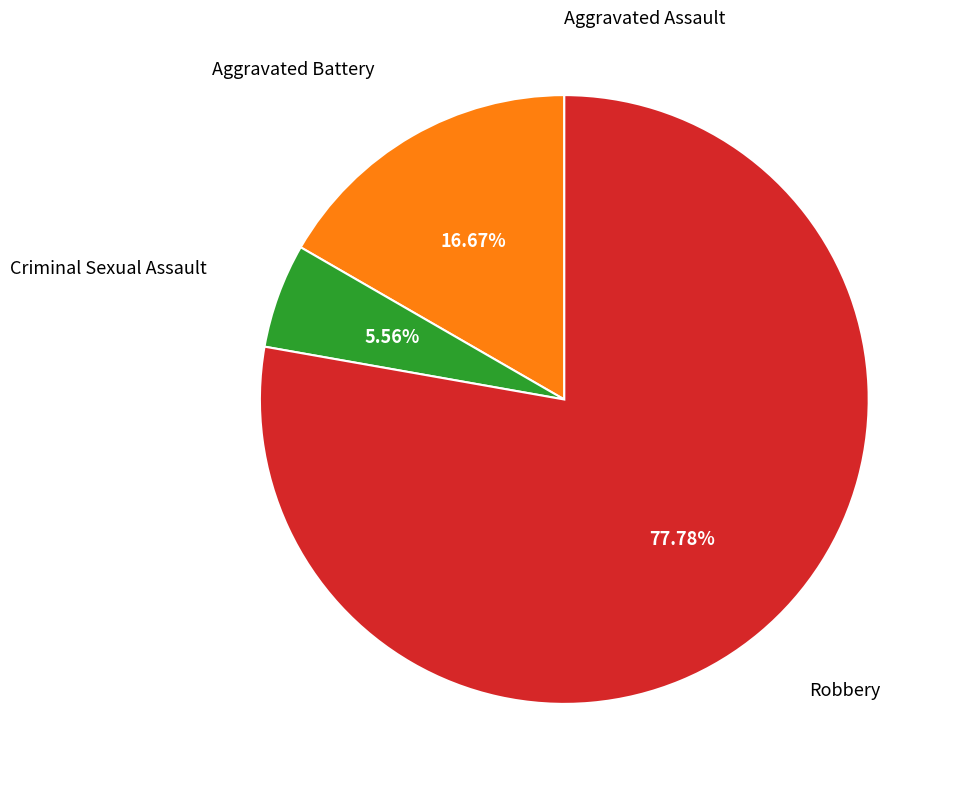

Is there any slice that represents more than half of the pie?

Yes